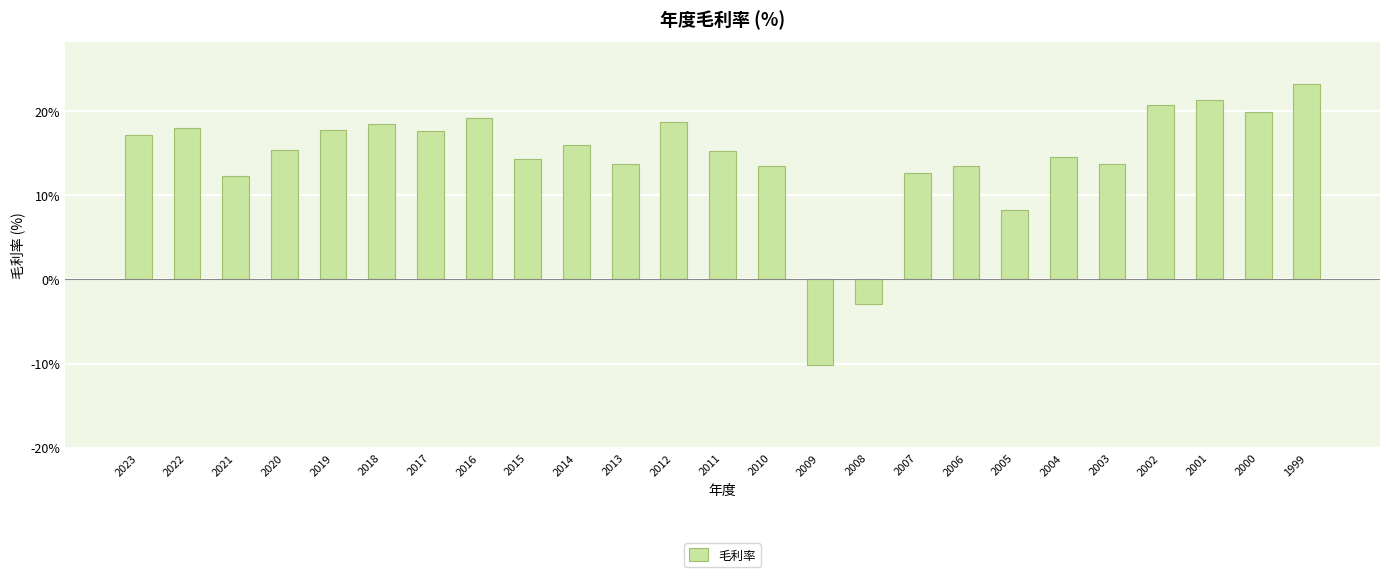

What is the value of the 4th bar from the left?

15.3